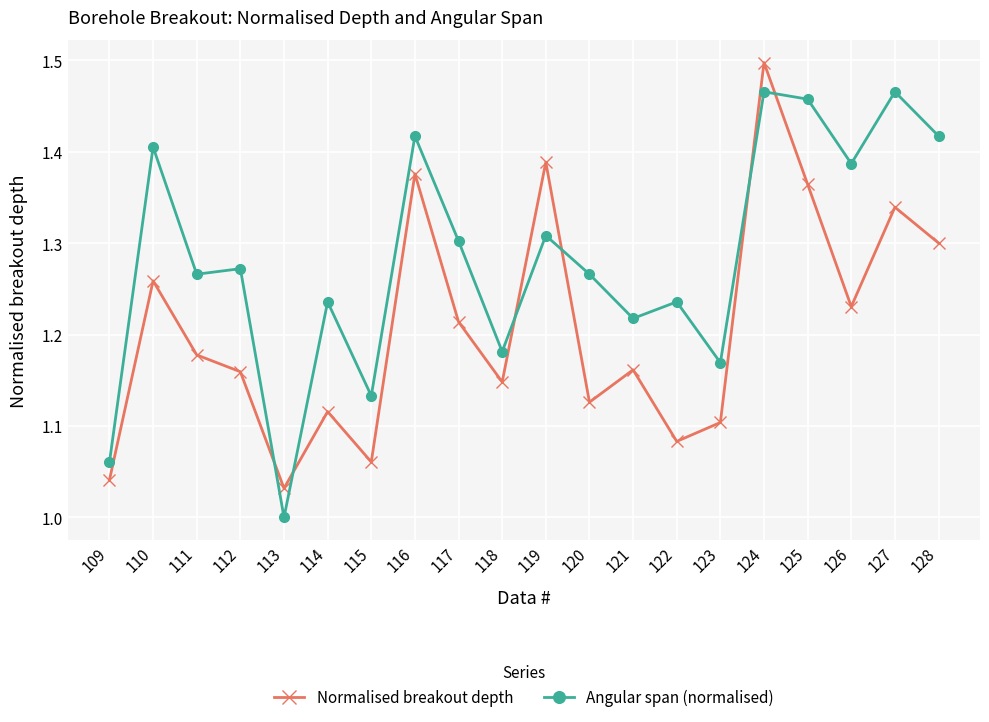

What is the sum of all Angular span (normalised) values?

25.7